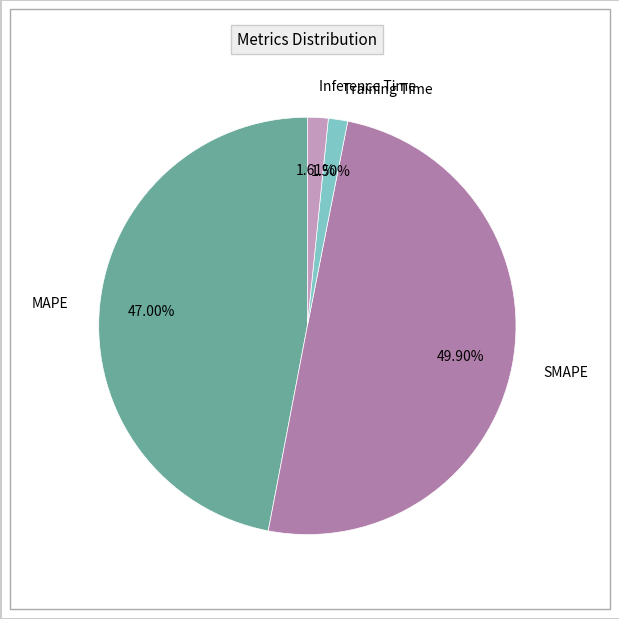

To the nearest percent, what is the combined percentage of MAPE and SMAPE?

97%